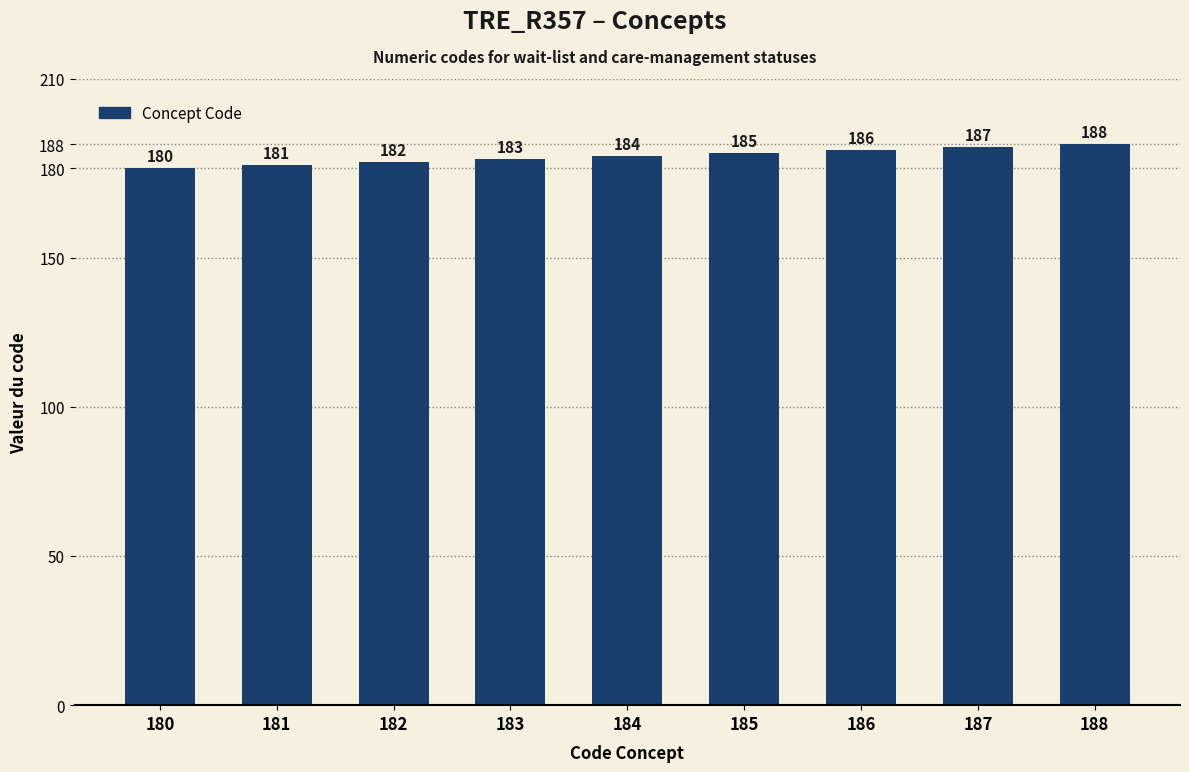

Read the value at 187.

187